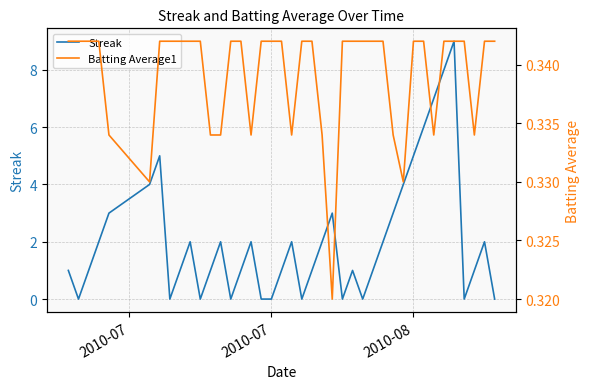

Reading right to left, list all the values displayed in this chart.

Streak: 0.0	2.0	1.0	0.0	9.0	8.0	7.0	6.0	5.0	4.0	3.0	2.0	1.0	0.0	1.0	0.0	3.0	2.0	1.0	0.0	2.0	1.0	0.0	0.0	2.0	1.0	0.0	2.0	1.0	0.0	2.0	1.0	0.0	5.0	4.0	3.0	2.0	1.0	0.0	1.0
Batting Average1: 0.3	0.3	0.3	0.3	0.3	0.3	0.3	0.3	0.3	0.3	0.3	0.3	0.3	0.3	0.3	0.3	0.3	0.3	0.3	0.3	0.3	0.3	0.3	0.3	0.3	0.3	0.3	0.3	0.3	0.3	0.3	0.3	0.3	0.3	0.3	0.3	0.3	0.3	0.3	0.3